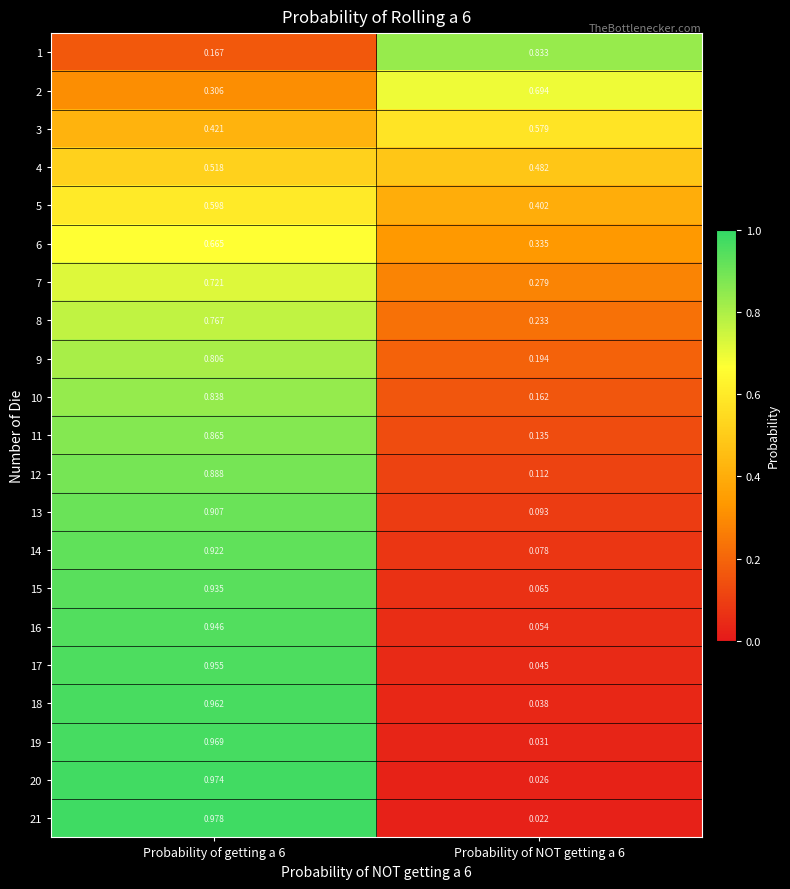

Between Probability of getting a 6 and Probability of NOT getting a 6, which series saw the biggest shift?

21